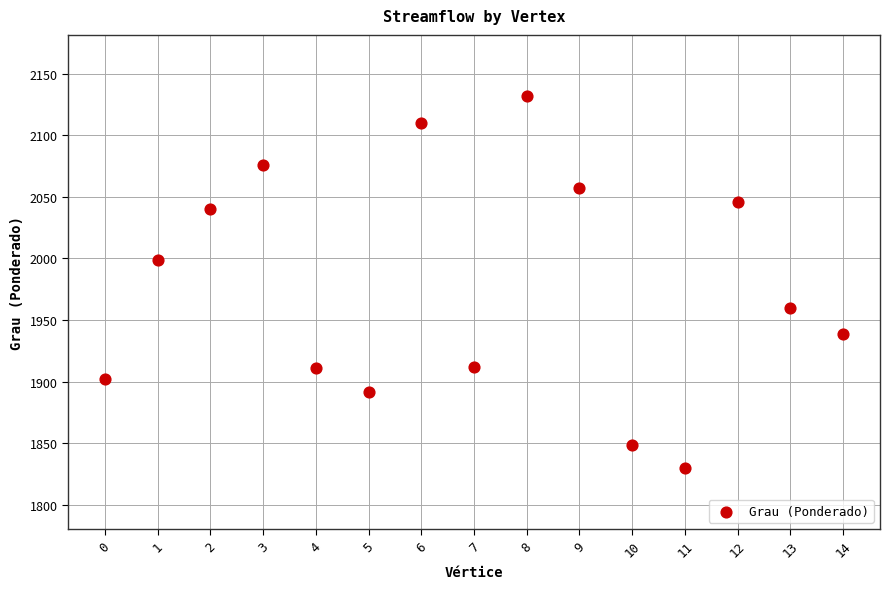

What is the range of Y values (max minus min)?

301.5